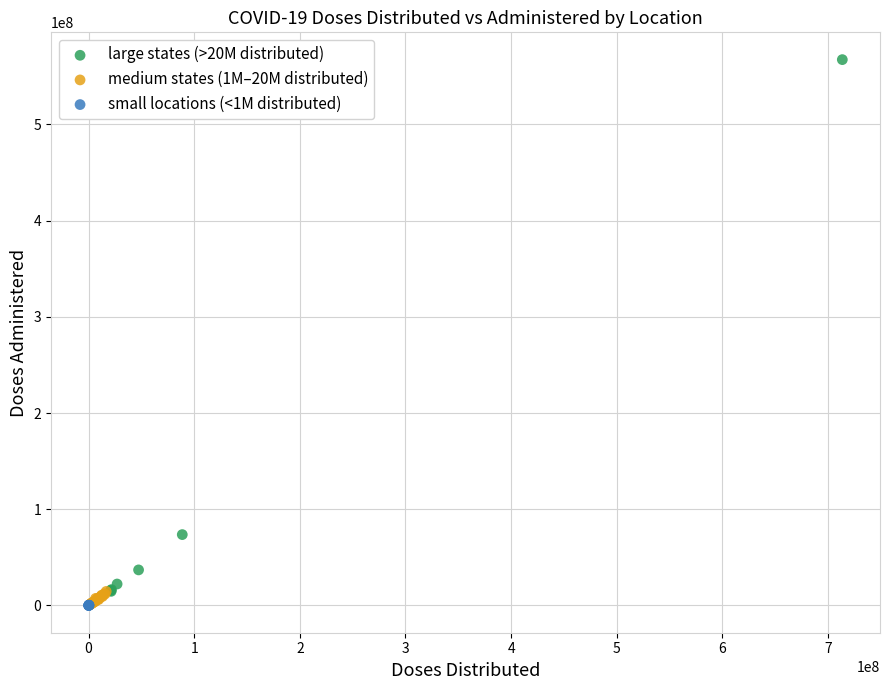

Which series reaches the maximum Y coordinate?

large states (>20M distributed)